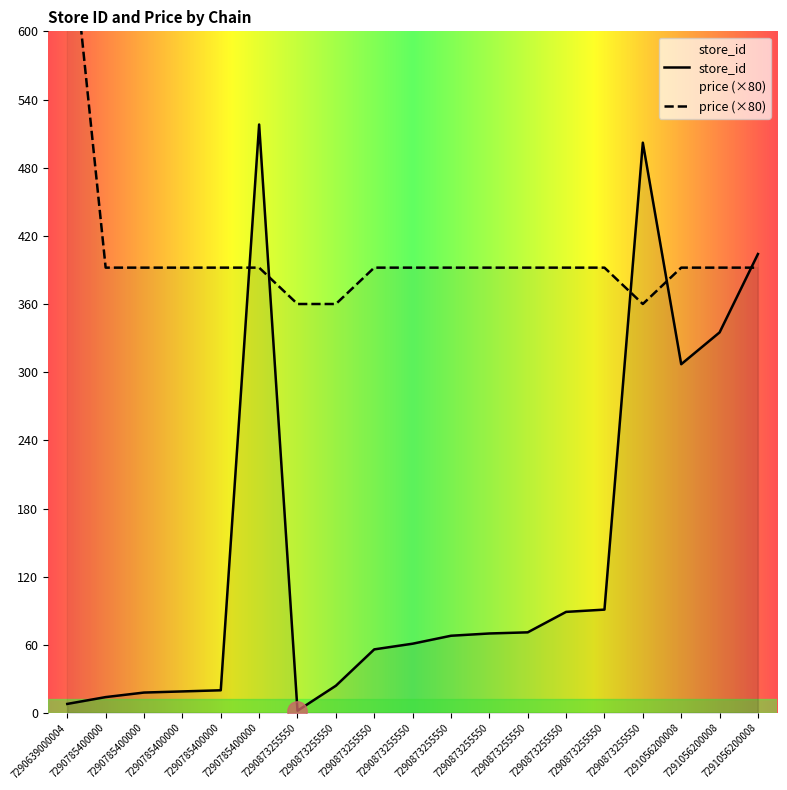

Rank the series by their average value, from lowest to highest.

store_id, price